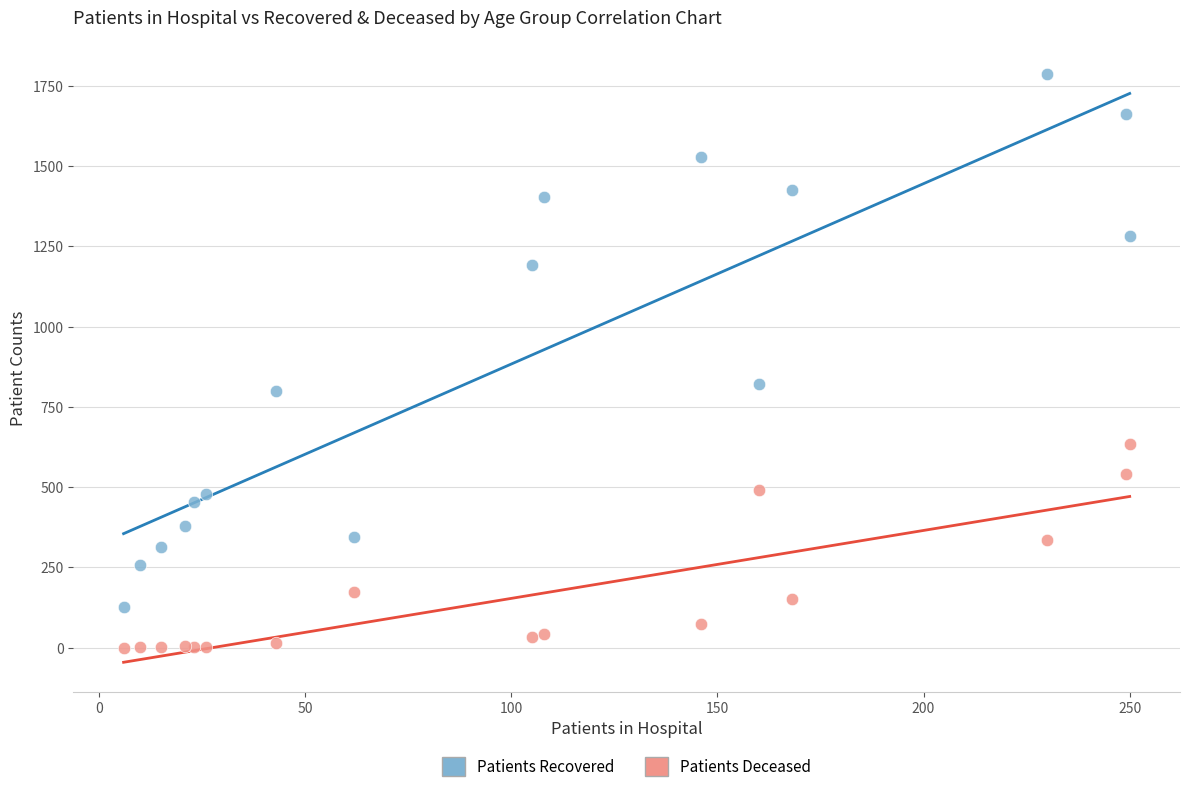

What are all the series names shown in the legend?

Patients Recovered, Patients Deceased